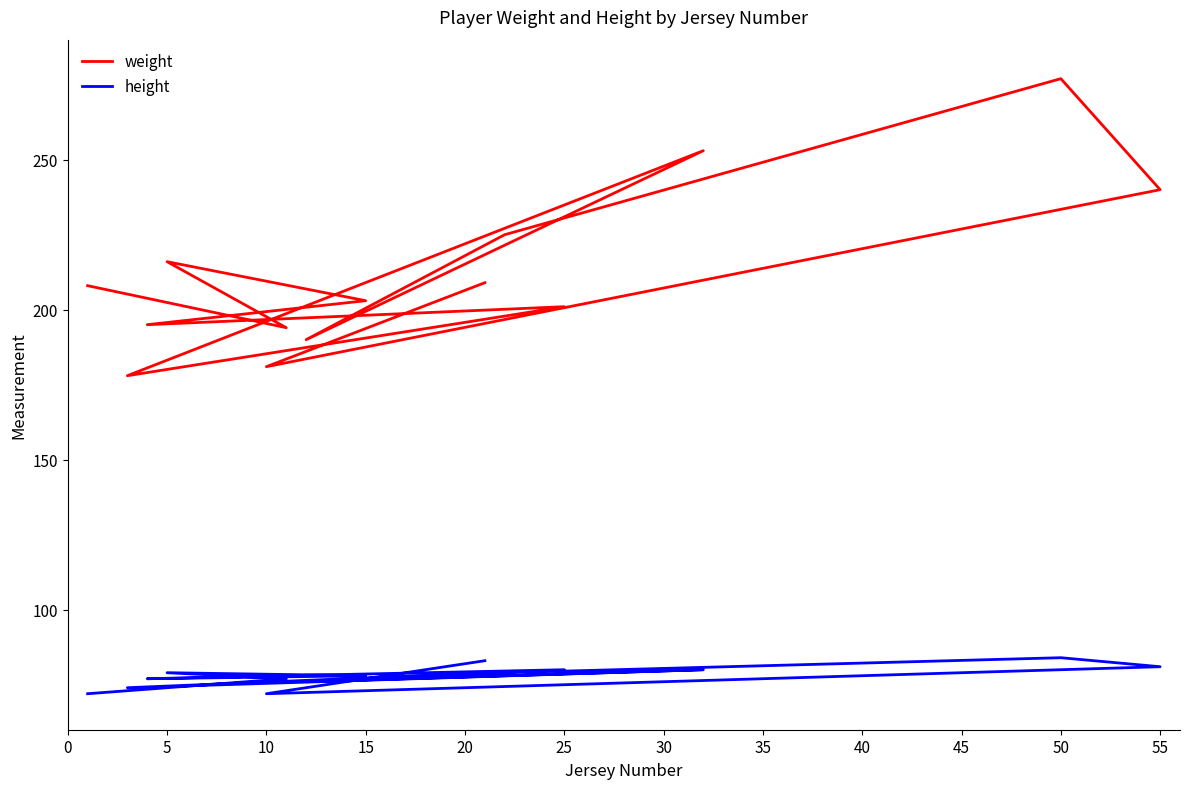

Rank the series by their average value, from highest to lowest.

weight, height